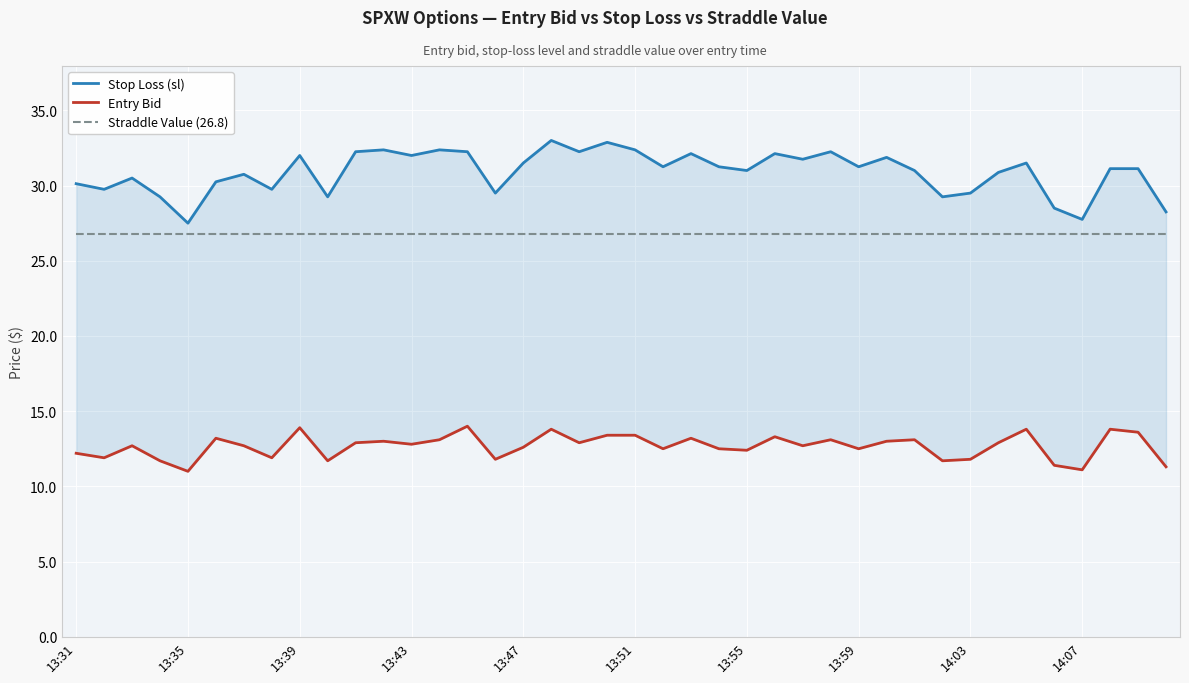

What is the difference between the highest and lowest values at 33?

18.0